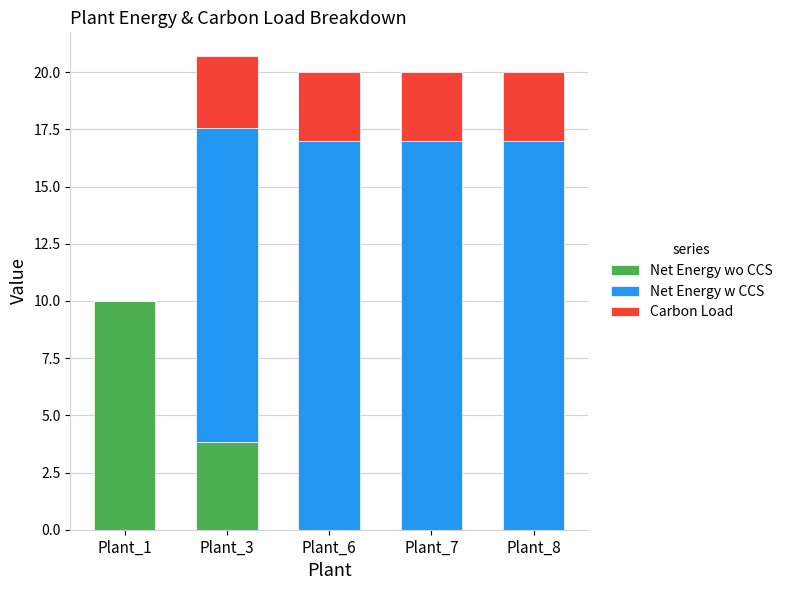

The value of Net Energy wo CCS at Plant_8 is 0.0. True or false?

True